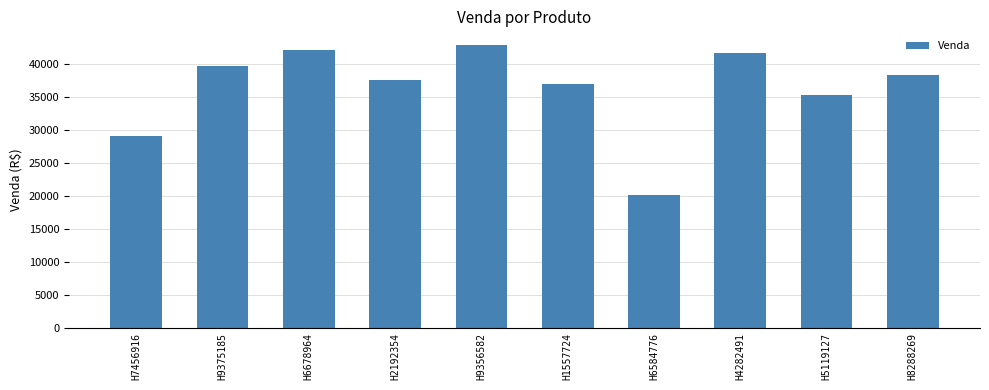

List the labels in order of value, smallest first.

H6584776, H7456916, H5119127, H1557724, H2192354, H8288269, H9375185, H4282491, H6678964, H9356582